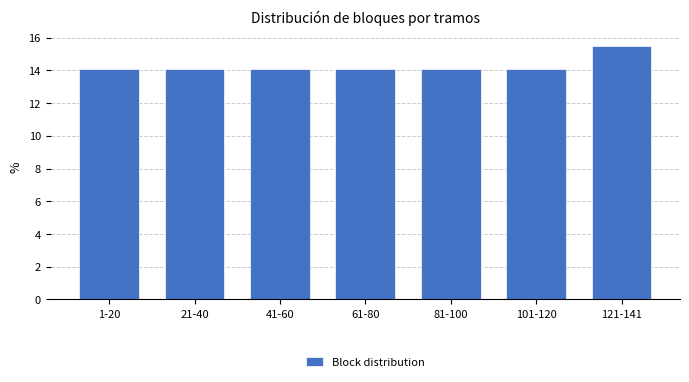

Reading left to right, what are all the values shown in this chart?

1-20=14.1	21-40=14.1	41-60=14.1	61-80=14.1	81-100=14.1	101-120=14.1	121-141=15.5